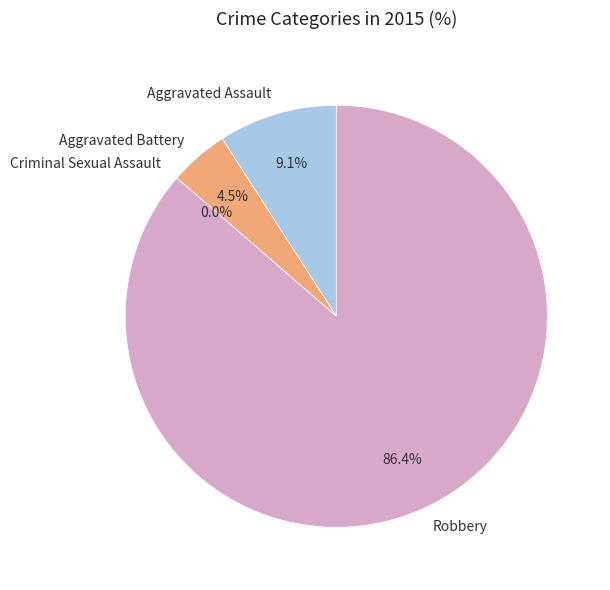

The Robbery slice represents 86% of the pie. True or false?

True